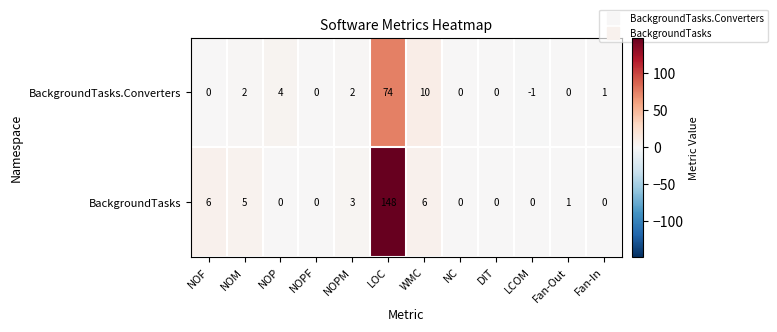

Reading left to right, what are all the values shown in this chart?

BackgroundTasks.Converters: 0	2	4	0	2	74	10	0	0	-1	0	1
BackgroundTasks: 6	5	0	0	3	148	6	0	0	0	1	0